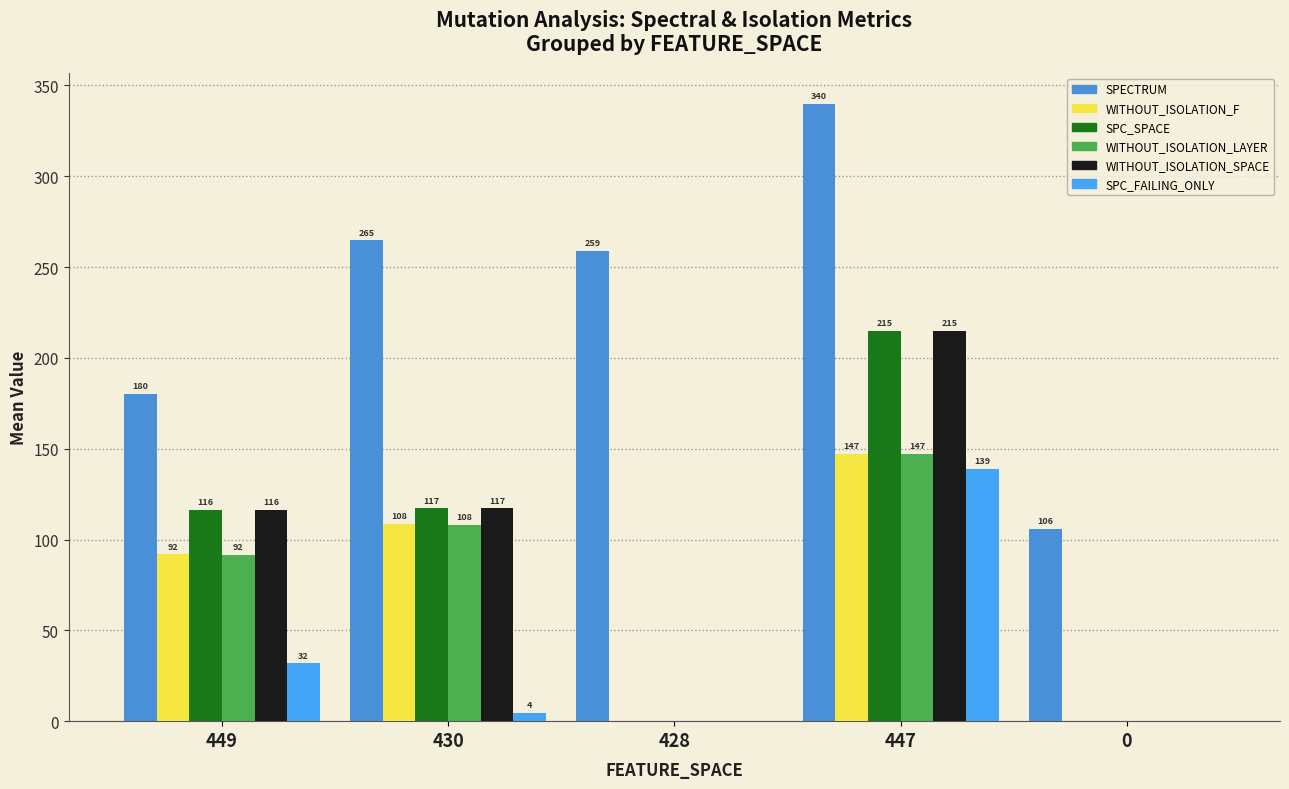

At which label does SPC_SPACE first exceed 116?

449